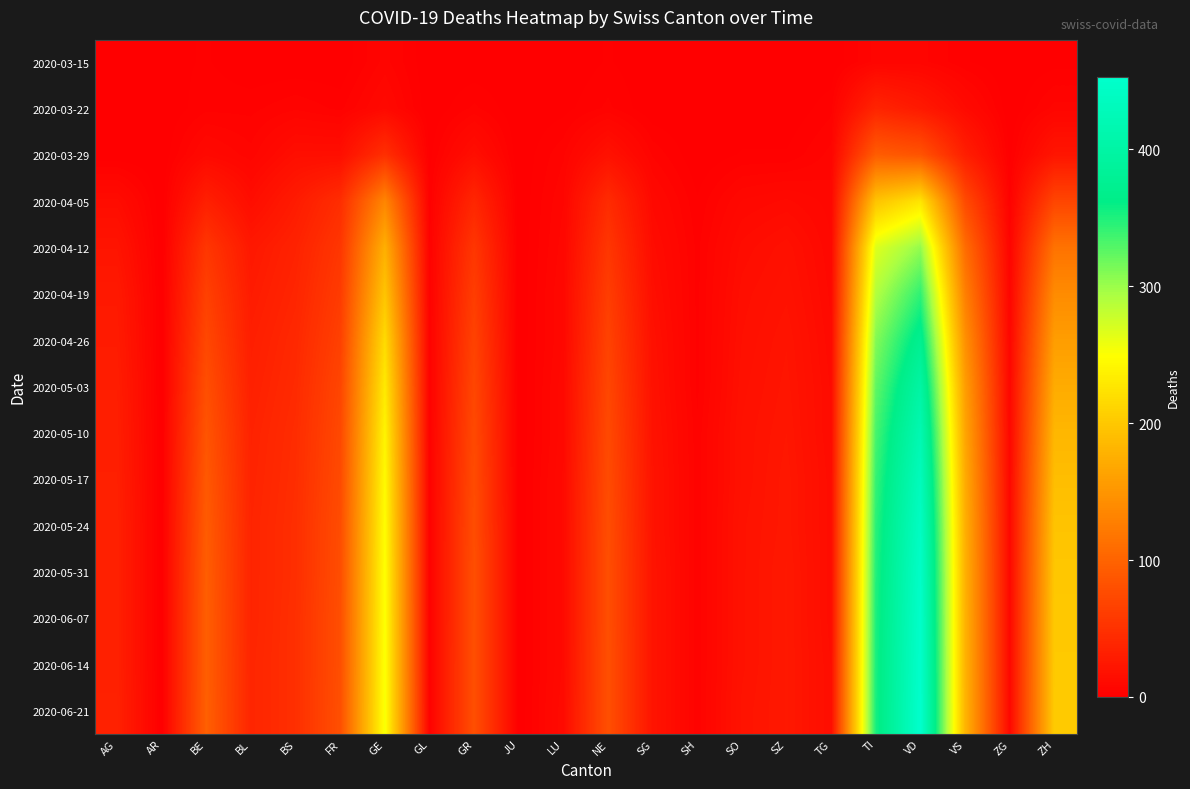

Reading right to left, extract all data points from this chart.

2020-03-15: ZH=1	ZG=0	VS=2	VD=6	TI=6	TG=0	SZ=0	SO=0	SH=0	SG=0	NE=2	LU=0	JU=0	GR=0	GL=0	GE=6	FR=0	BS=0	BL=0	BE=2	AR=1	AG=0
2020-03-22: ZH=6	ZG=0	VS=11	VD=26	TI=37	TG=3	SZ=0	SO=0	SH=0	SG=0	NE=4	LU=1	JU=0	GR=4	GL=0	GE=10	FR=3	BS=5	BL=3	BE=3	AR=0	AG=1
2020-03-29: ZH=22	ZG=1	VS=31	VD=84	TI=93	TG=6	SZ=2	SO=2	SH=0	SG=5	NE=18	LU=5	JU=0	GR=15	GL=1	GE=48	FR=15	BS=15	BL=6	BE=10	AR=0	AG=0
2020-04-05: ZH=70	ZG=3	VS=75	VD=226	TI=196	TG=8	SZ=11	SO=9	SH=2	SG=10	NE=44	LU=7	JU=0	GR=39	GL=2	GE=134	FR=46	BS=28	BL=14	BE=32	AR=0	AG=13
2020-04-12: ZH=115	ZG=5	VS=109	VD=303	TI=267	TG=9	SZ=17	SO=13	SH=3	SG=13	NE=55	LU=8	JU=0	GR=55	GL=3	GE=176	FR=55	BS=35	BL=25	BE=55	AR=0	AG=21
2020-04-19: ZH=140	ZG=6	VS=128	VD=343	TI=290	TG=10	SZ=19	SO=15	SH=3	SG=15	NE=62	LU=9	JU=0	GR=62	GL=3	GE=197	FR=60	BS=38	BL=28	BE=65	AR=0	AG=26
2020-04-26: ZH=158	ZG=7	VS=145	VD=374	TI=310	TG=11	SZ=21	SO=16	SH=3	SG=17	NE=67	LU=9	JU=0	GR=67	GL=3	GE=218	FR=65	BS=41	BL=31	BE=72	AR=0	AG=28
2020-05-03: ZH=172	ZG=8	VS=158	VD=399	TI=324	TG=12	SZ=22	SO=17	SH=3	SG=18	NE=71	LU=10	JU=0	GR=71	GL=3	GE=231	FR=70	BS=43	BL=33	BE=79	AR=0	AG=30
2020-05-10: ZH=183	ZG=8	VS=166	VD=418	TI=334	TG=12	SZ=23	SO=18	SH=4	SG=19	NE=74	LU=10	JU=0	GR=74	GL=3	GE=240	FR=73	BS=45	BL=35	BE=85	AR=0	AG=31
2020-05-17: ZH=190	ZG=9	VS=172	VD=431	TI=341	TG=13	SZ=24	SO=18	SH=4	SG=20	NE=76	LU=11	JU=0	GR=76	GL=3	GE=245	FR=75	BS=46	BL=36	BE=89	AR=0	AG=32
2020-05-24: ZH=196	ZG=9	VS=176	VD=440	TI=346	TG=13	SZ=24	SO=19	SH=4	SG=20	NE=78	LU=11	JU=0	GR=78	GL=3	GE=248	FR=77	BS=47	BL=37	BE=92	AR=0	AG=33
2020-05-31: ZH=199	ZG=9	VS=178	VD=446	TI=349	TG=13	SZ=25	SO=19	SH=4	SG=21	NE=79	LU=11	JU=0	GR=79	GL=3	GE=250	FR=78	BS=47	BL=37	BE=94	AR=0	AG=33
2020-06-07: ZH=201	ZG=9	VS=179	VD=449	TI=351	TG=13	SZ=25	SO=19	SH=4	SG=21	NE=79	LU=11	JU=0	GR=79	GL=3	GE=251	FR=79	BS=48	BL=37	BE=95	AR=0	AG=33
2020-06-14: ZH=202	ZG=9	VS=180	VD=451	TI=352	TG=14	SZ=25	SO=19	SH=4	SG=21	NE=80	LU=11	JU=0	GR=80	GL=3	GE=252	FR=79	BS=48	BL=38	BE=95	AR=0	AG=33
2020-06-21: ZH=203	ZG=9	VS=181	VD=453	TI=353	TG=14	SZ=25	SO=20	SH=4	SG=21	NE=80	LU=12	JU=0	GR=80	GL=3	GE=253	FR=80	BS=48	BL=38	BE=96	AR=0	AG=34